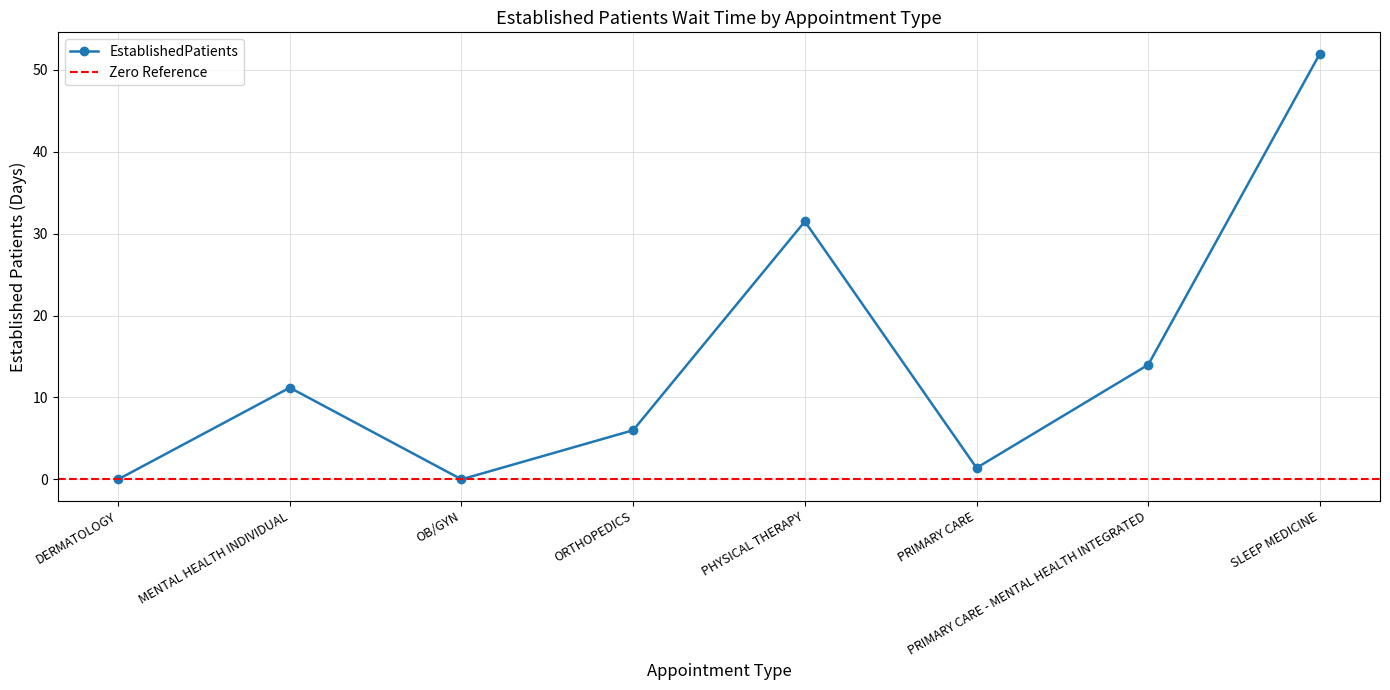

Between OB/GYN and PHYSICAL THERAPY, which is larger?

PHYSICAL THERAPY